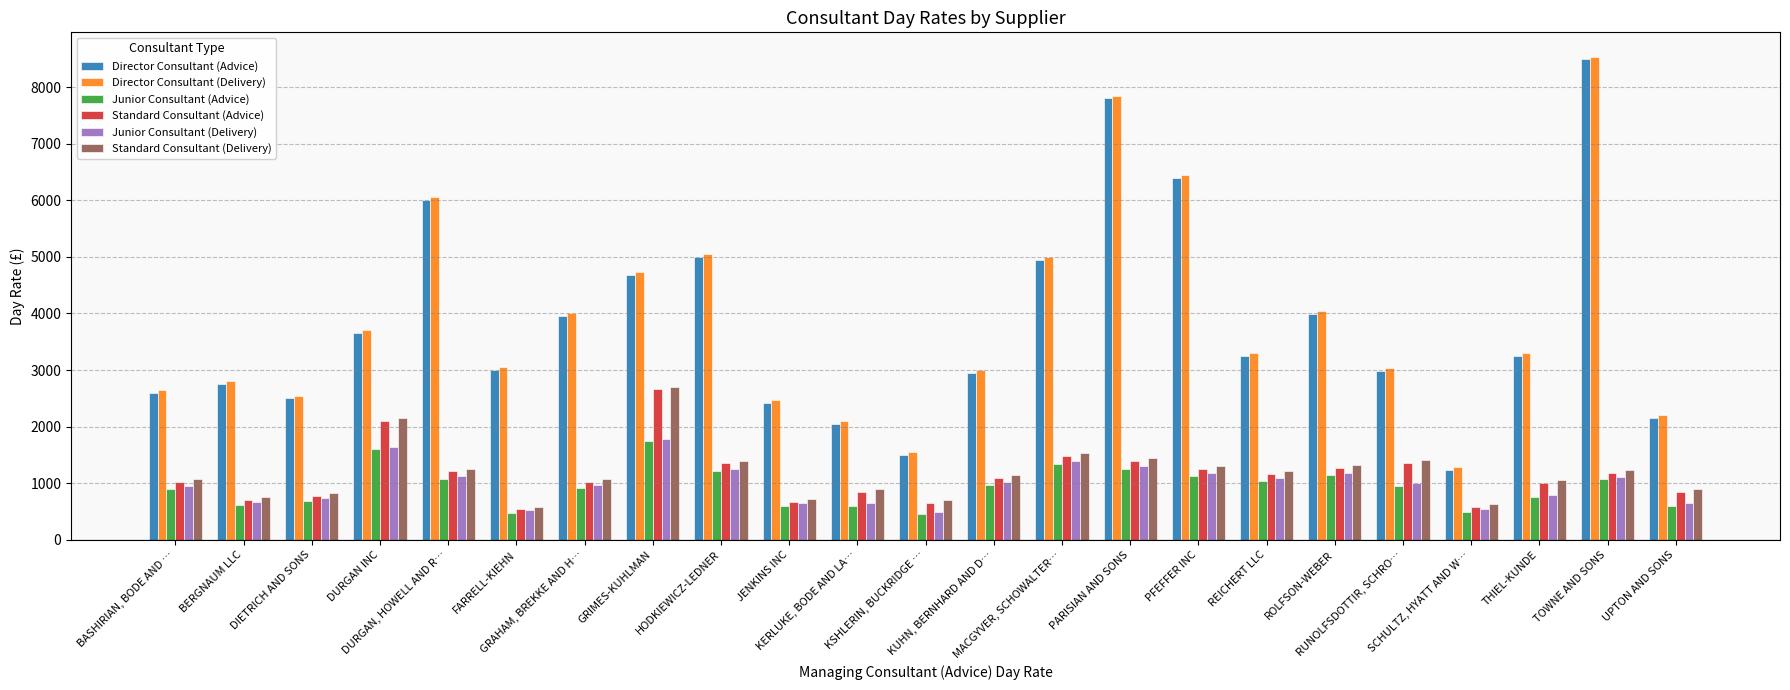

What is the minimum value for Standard Consultant (Advice)?

540